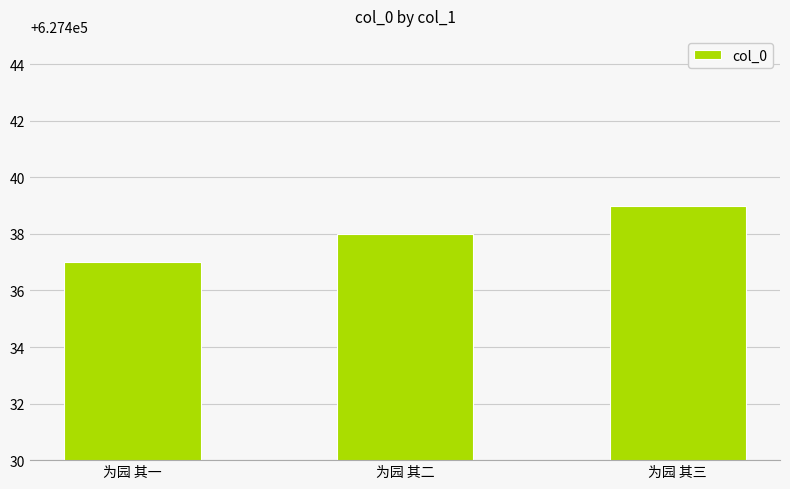

What is the label of the 2nd bar from the left?

为园 其二